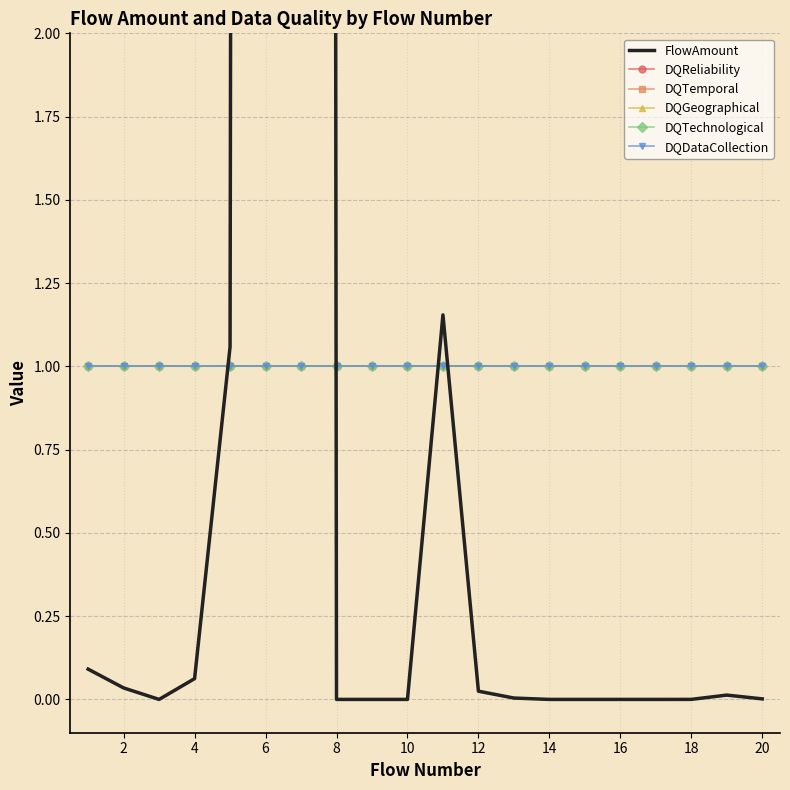

The FlowAmount series shows 0.0 at 8. True or false?

False